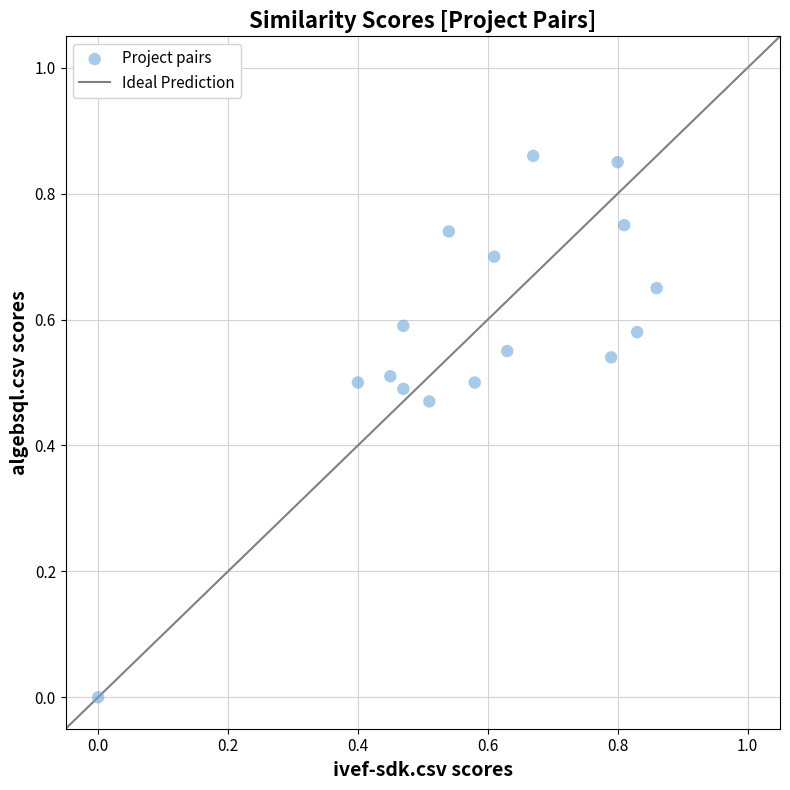

How many data points are displayed?

16